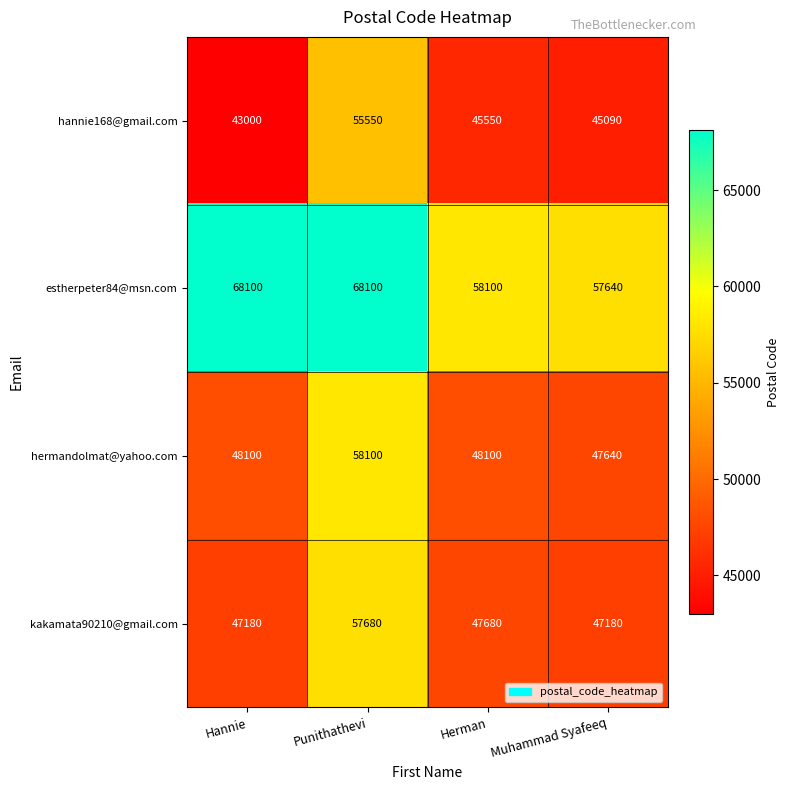

At which label does hannie168@gmail.com reach its minimum?

Hannie